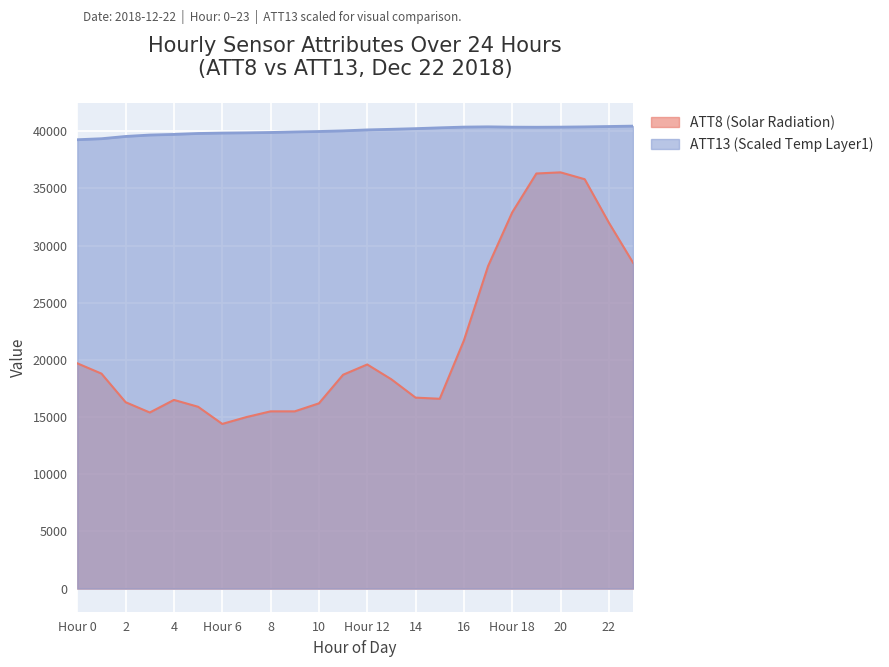

Does the chart display data point markers on the line(s)?

No